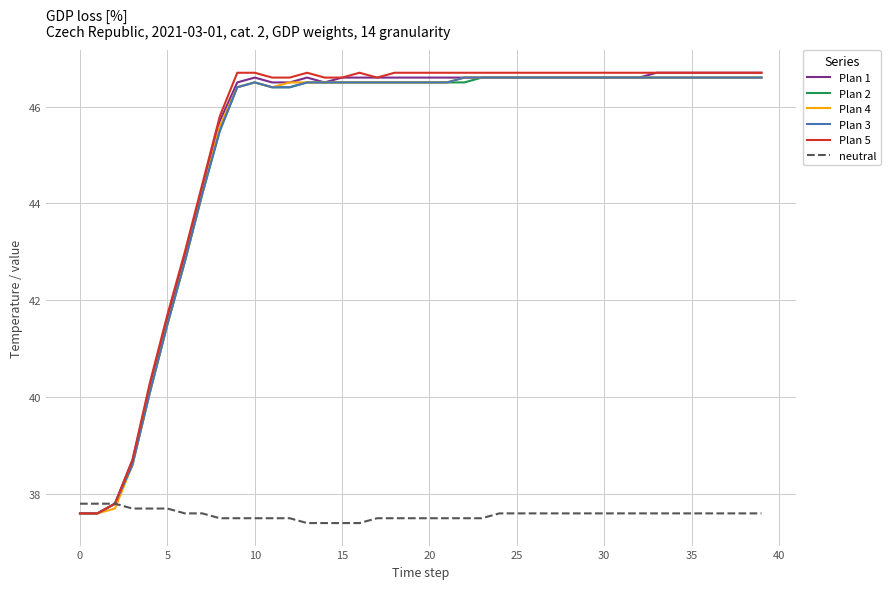

What is the smallest value displayed?

37.4